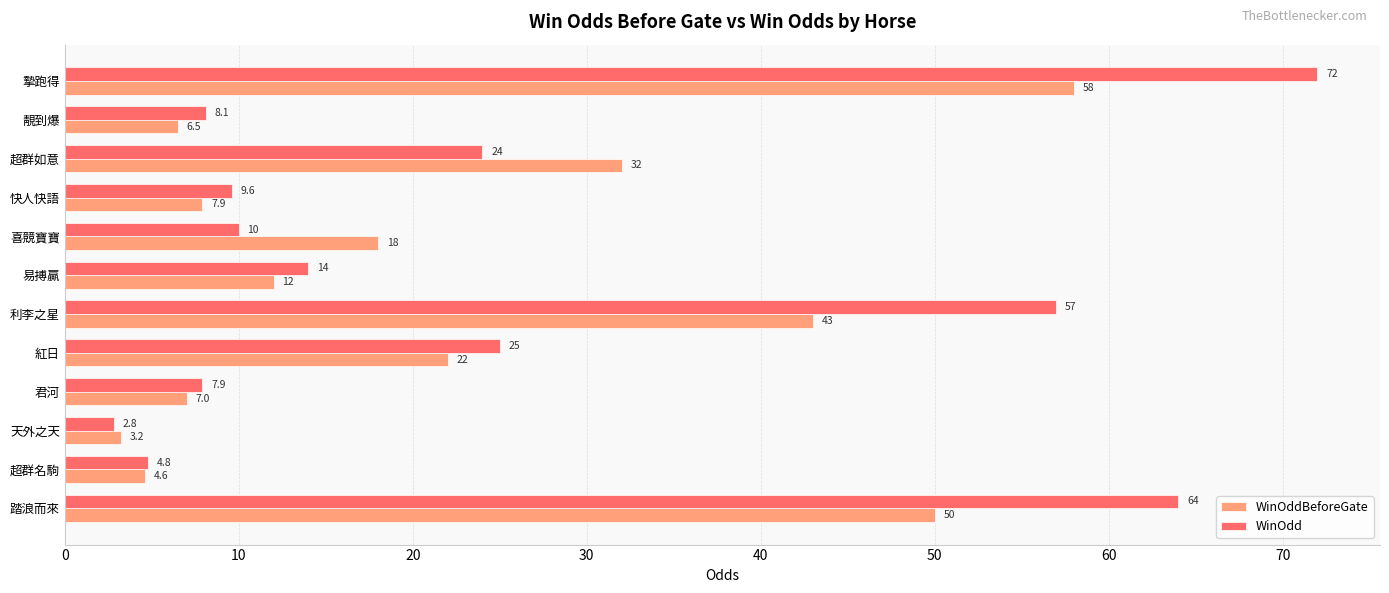

Between 靚到爆 and 摯跑得, which series saw the biggest shift?

WinOdd